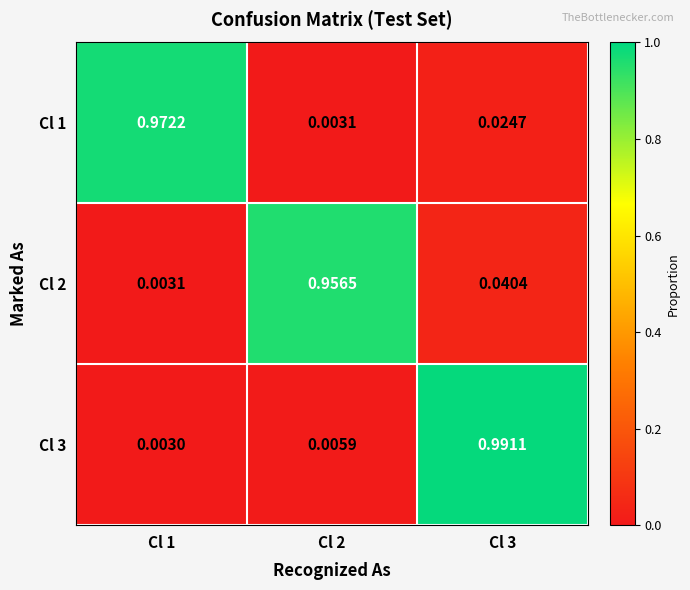

Rank the series at Cl 2 from lowest to highest value.

Cl 1, Cl 3, Cl 2